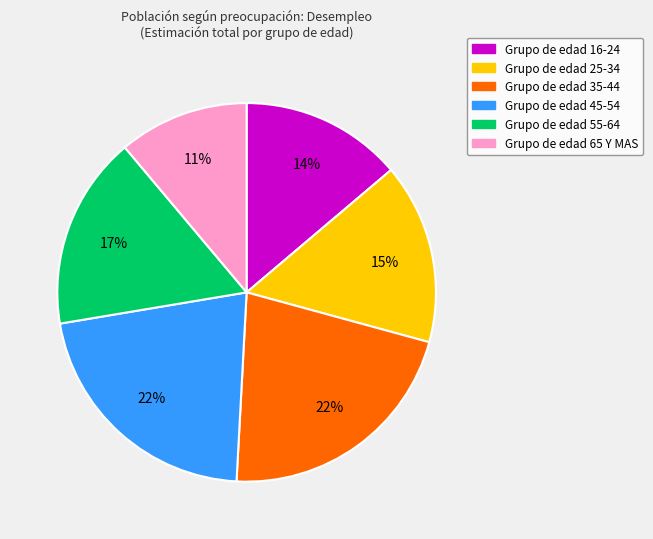

How many slices are in this pie chart?

6